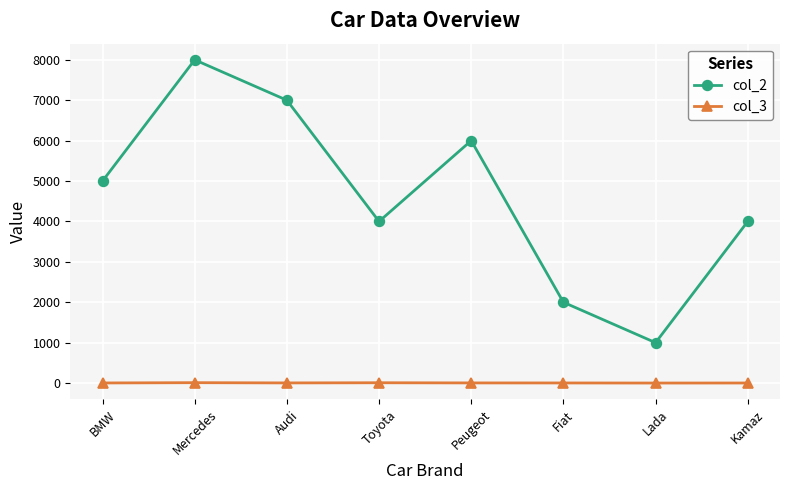

At which label does col_3 first exceed 4?

Mercedes